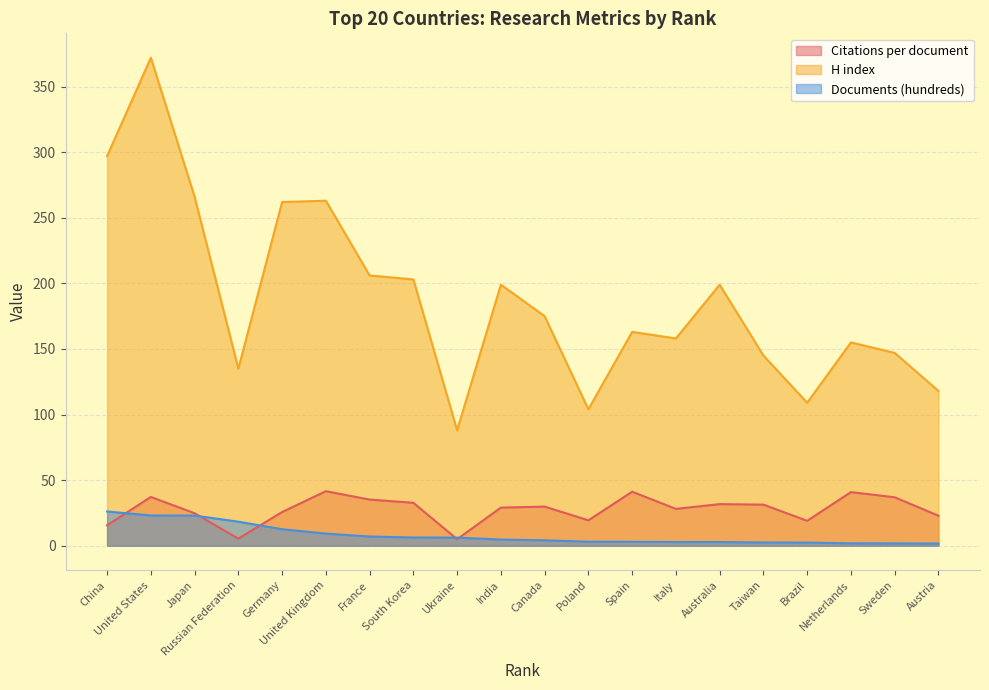

True or false: Documents (hundreds) has more than 2 interior local peaks.

False